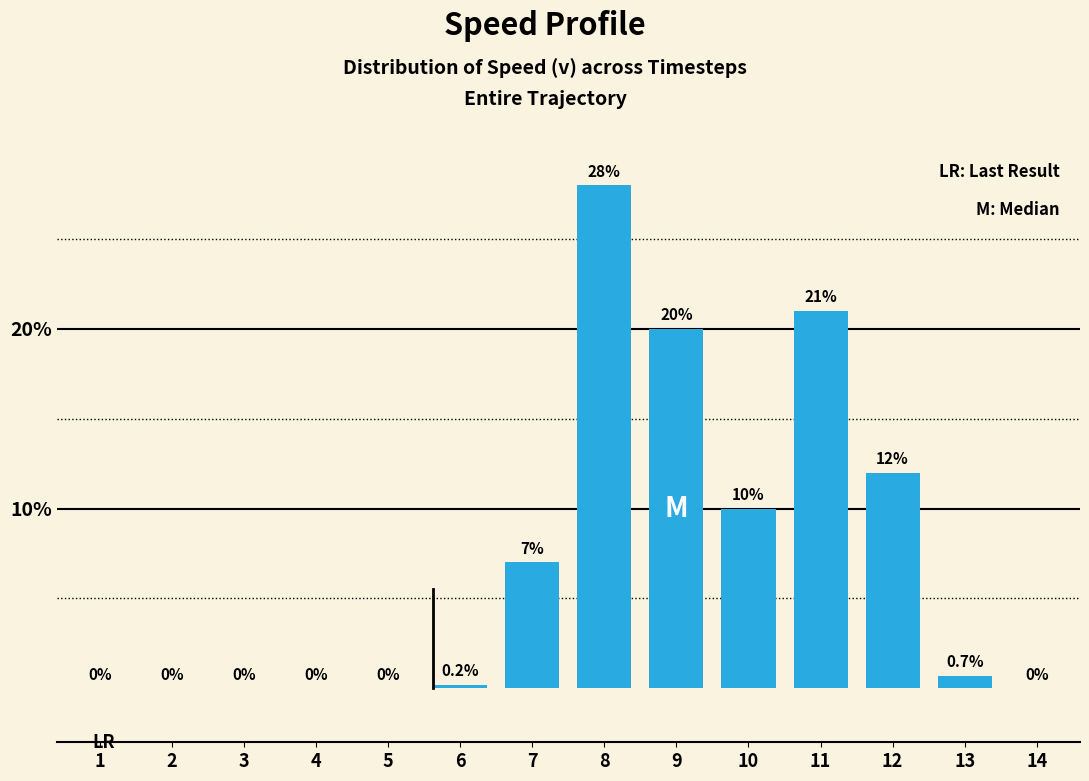

Are the bars horizontal?

No